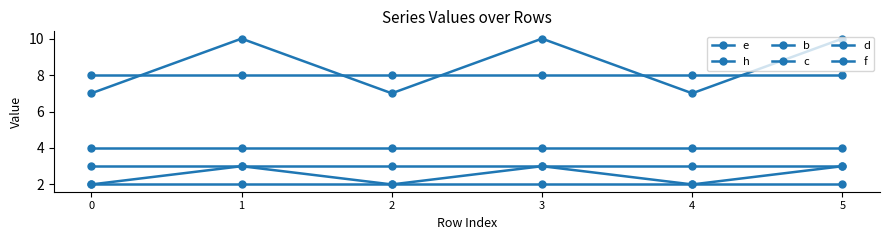

True or false: d and c intersect in this chart.

False